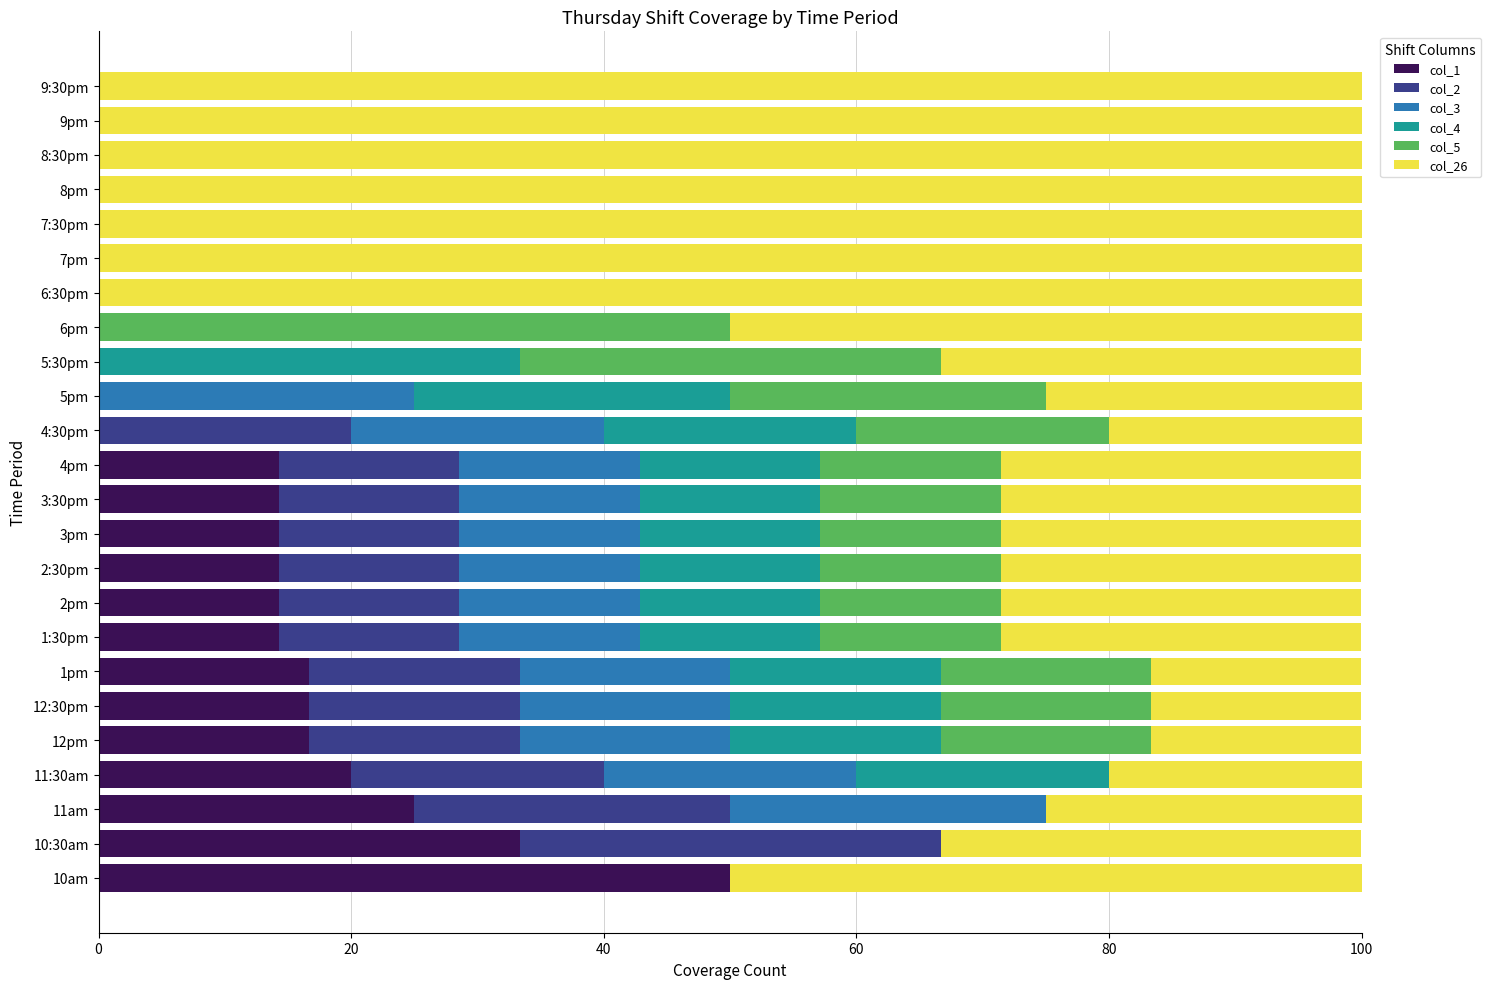

What is the maximum value for col_1?

50.0